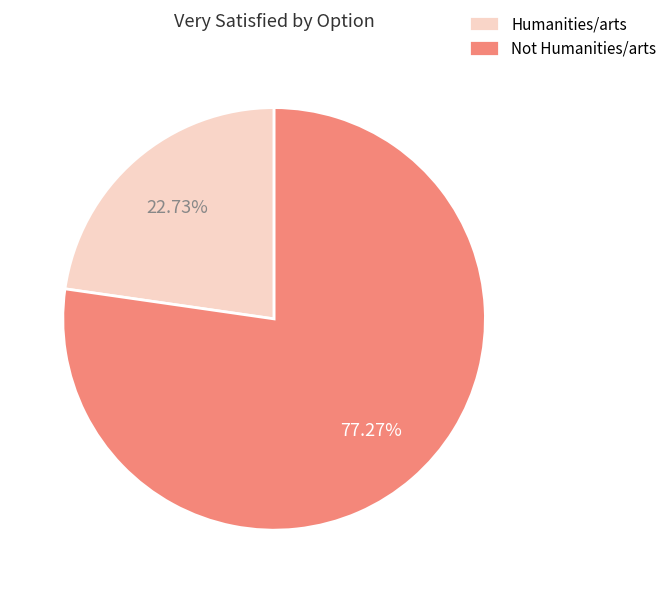

To the nearest percent, what is the combined percentage of Not Humanities/arts and Humanities/arts?

100%